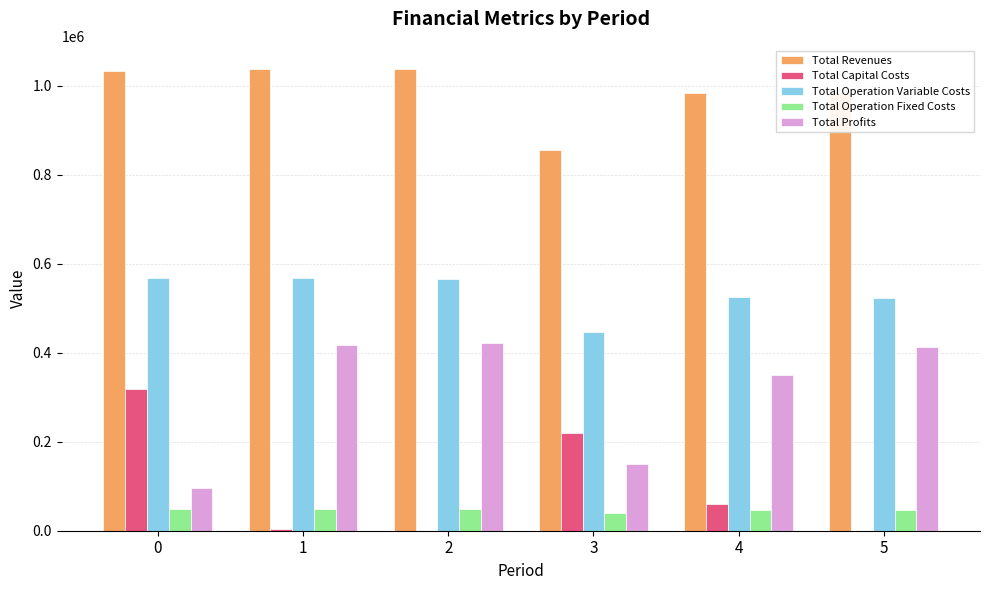

What is the total value across all series at 4?

1965729.8